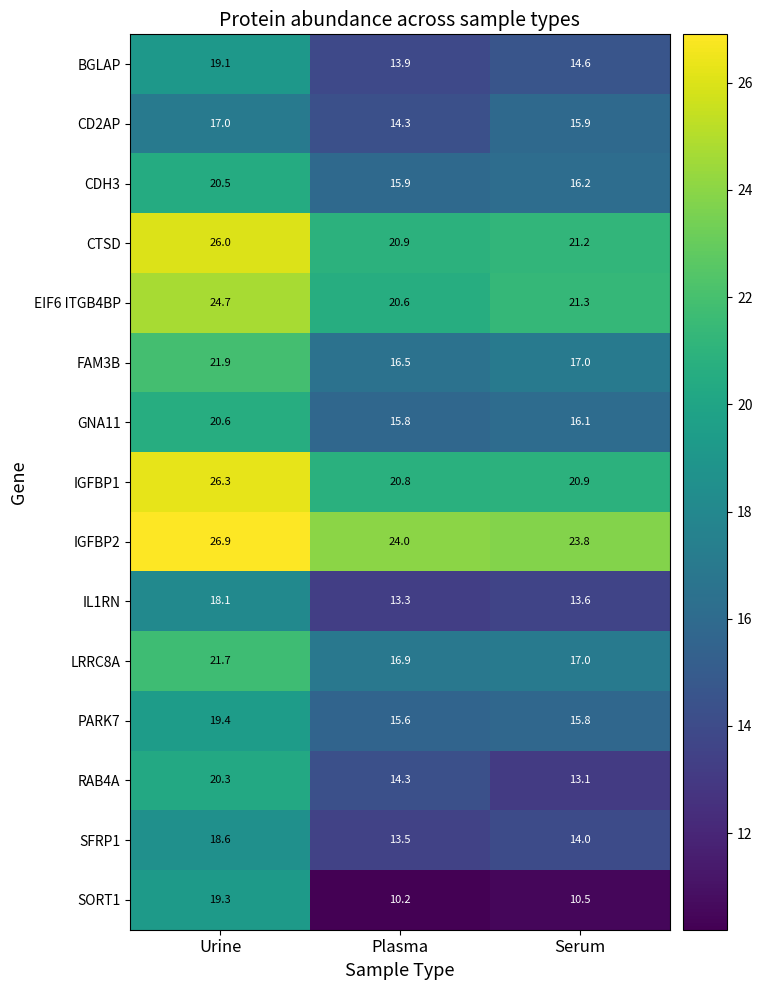

Rank the series by their maximum value, from lowest to highest.

CD2AP, IL1RN, SFRP1, BGLAP, SORT1, PARK7, RAB4A, CDH3, GNA11, LRRC8A, FAM3B, EIF6 ITGB4BP, CTSD, IGFBP1, IGFBP2